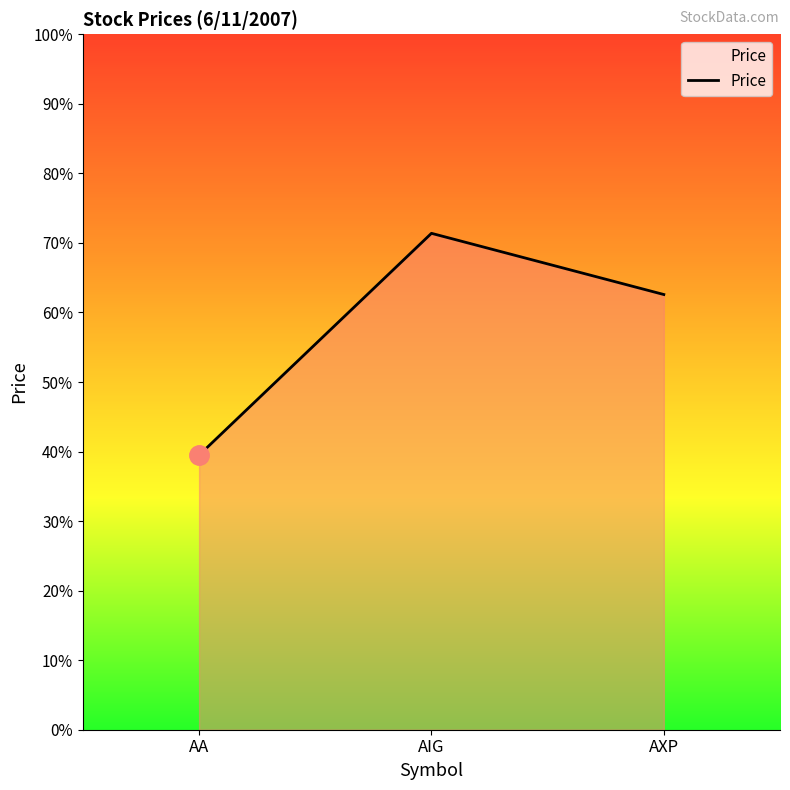

Reading left to right, transcribe all the data shown in this chart.

AA=39.5	AIG=71.4	AXP=62.6